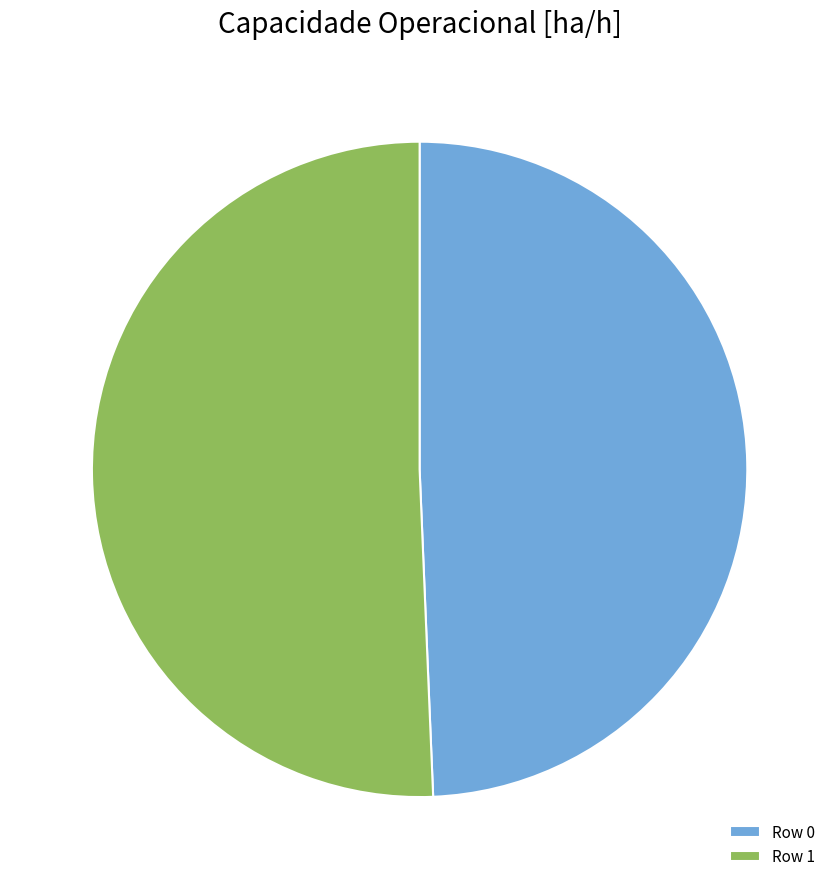

Do Row 1 and Row 0 together represent more than half of the pie?

Yes